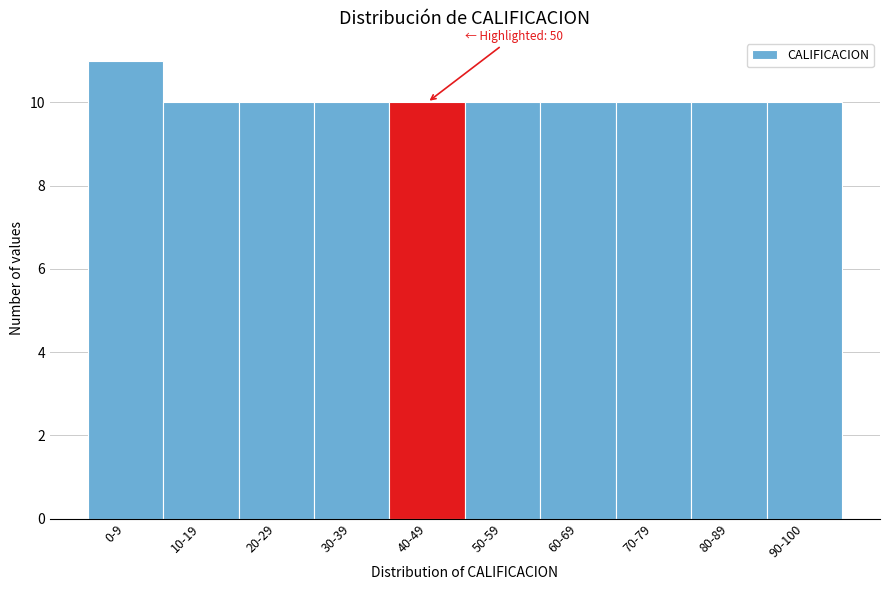

Reading right to left, extract all data points from this chart.

90-100=10	80-89=10	70-79=10	60-69=10	50-59=10	40-49=10	30-39=10	20-29=10	10-19=10	0-9=11